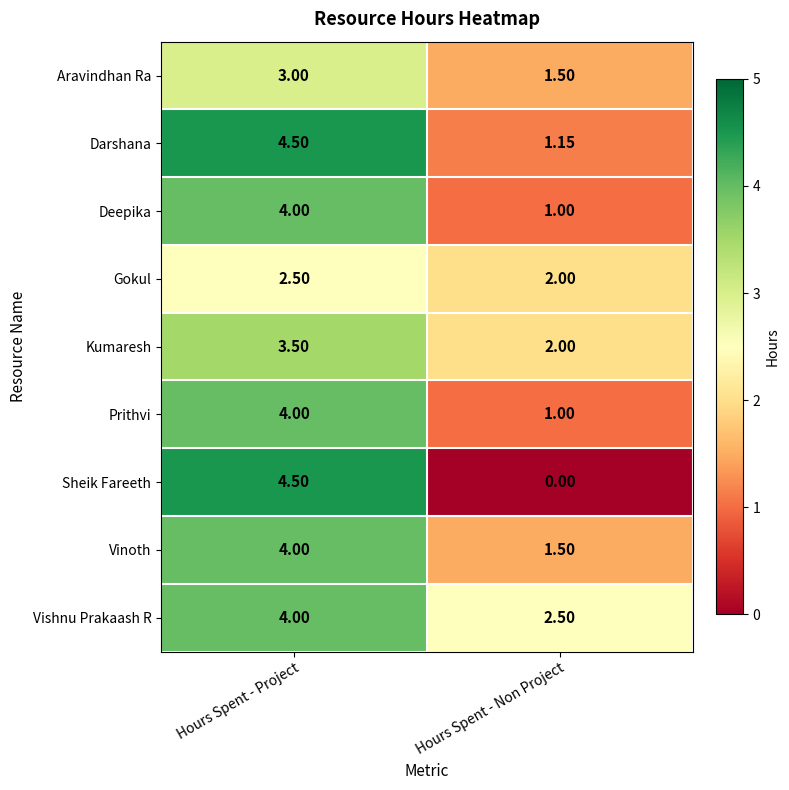

Is the value of Prithvi at Hours Spent - Project greater than the value of Darshana at Hours Spent - Non Project?

Yes